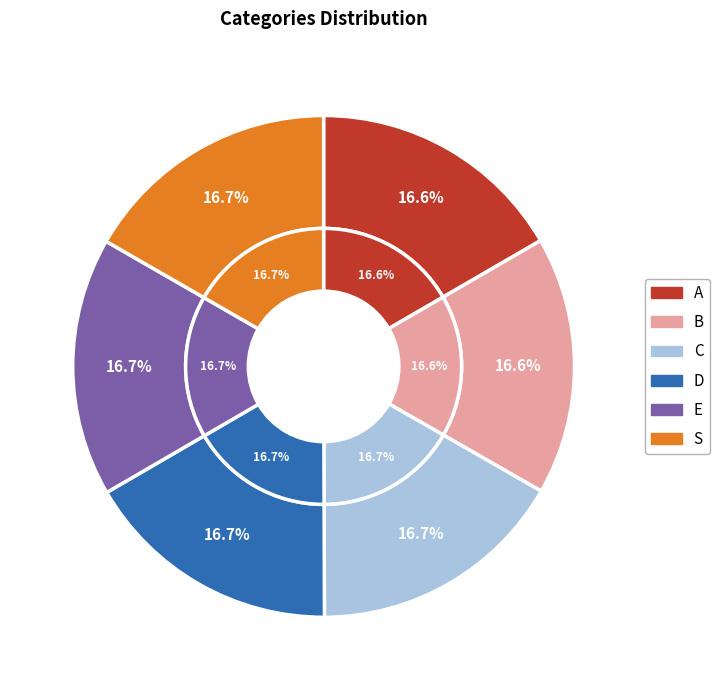

To the nearest percent, what is the average slice percentage?

17%